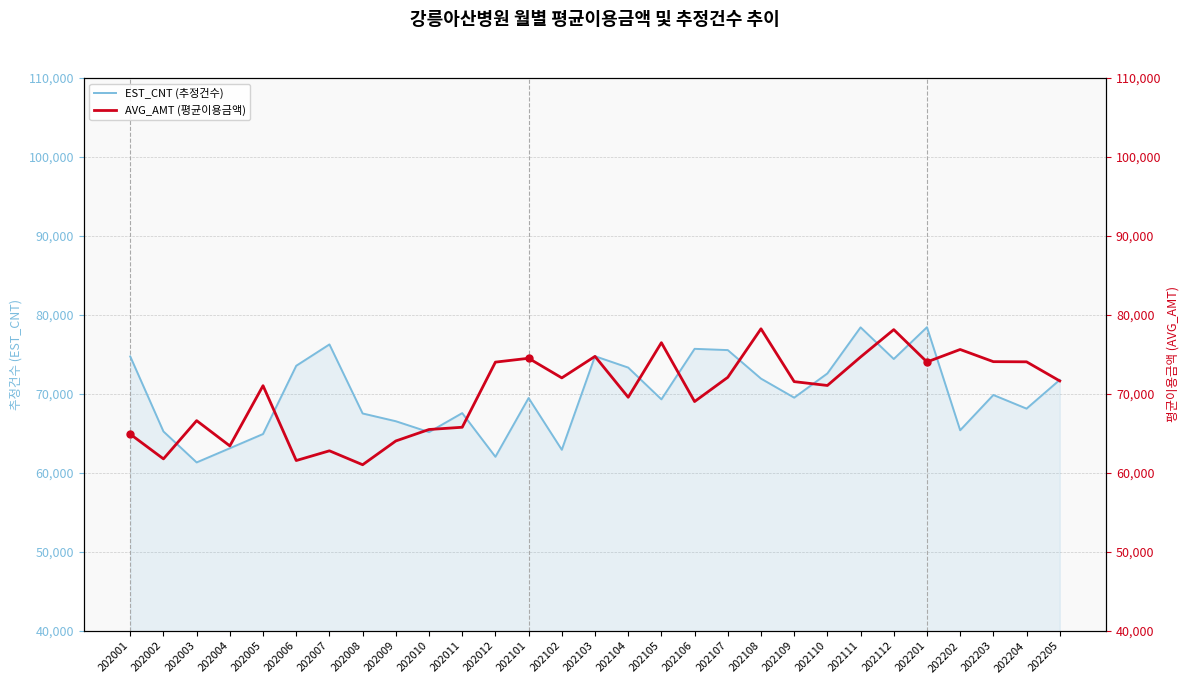

True or false: AVG_AMT (평균이용금액) has a value of 74754.2 at 202103.

True